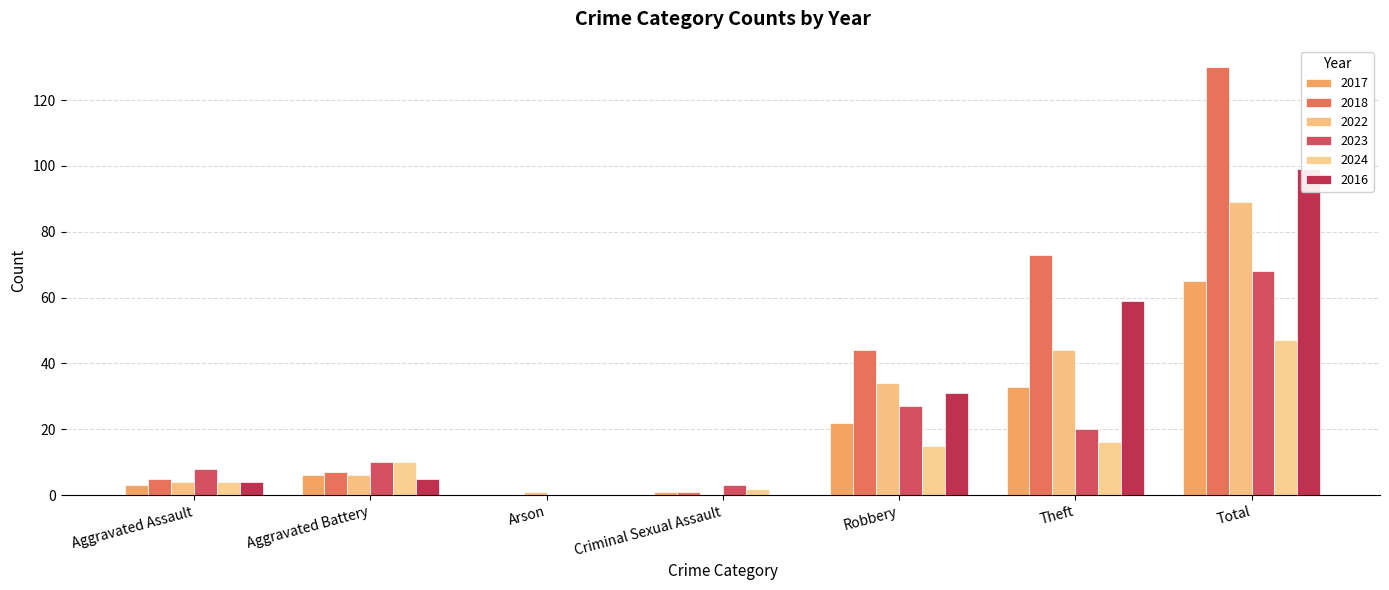

Is it true that 2017 equals 33 at Theft?

True